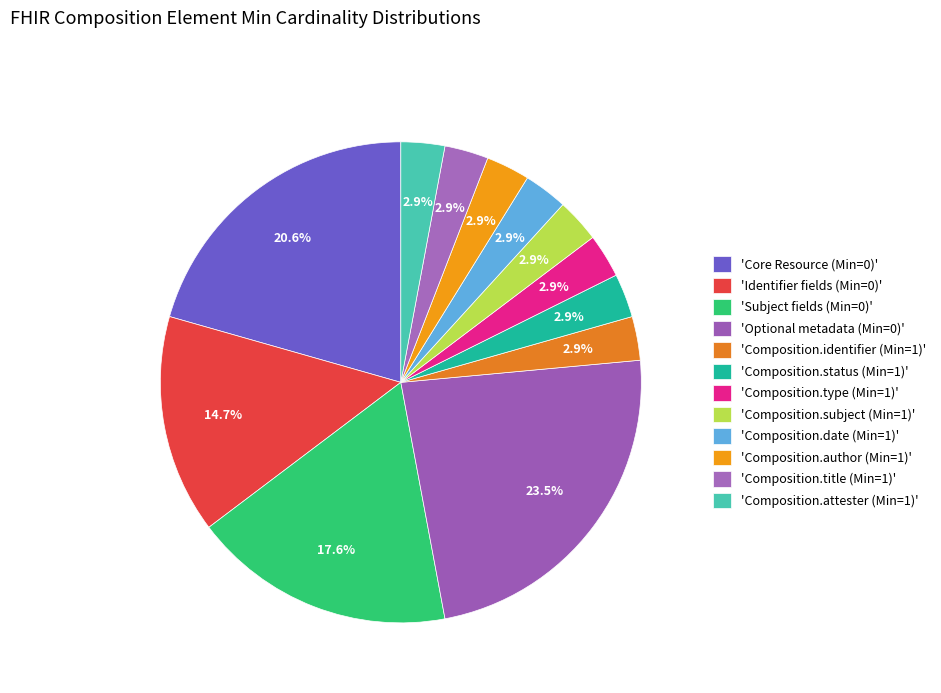

Count the number of slices in the pie.

12